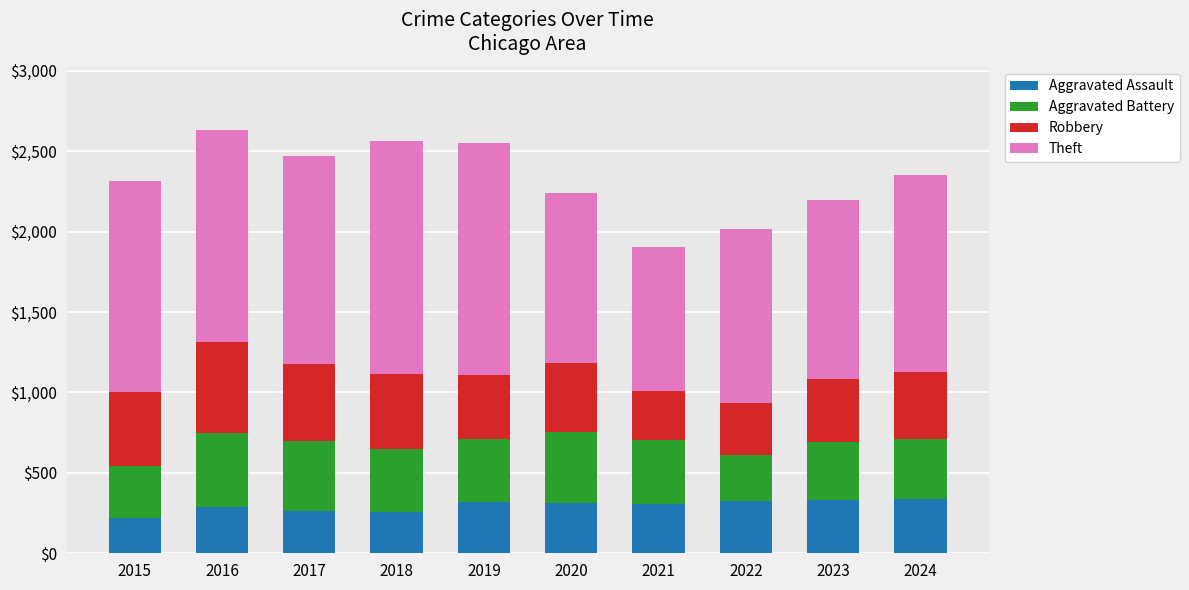

What is the lowest value of the Aggravated Assault series?

219